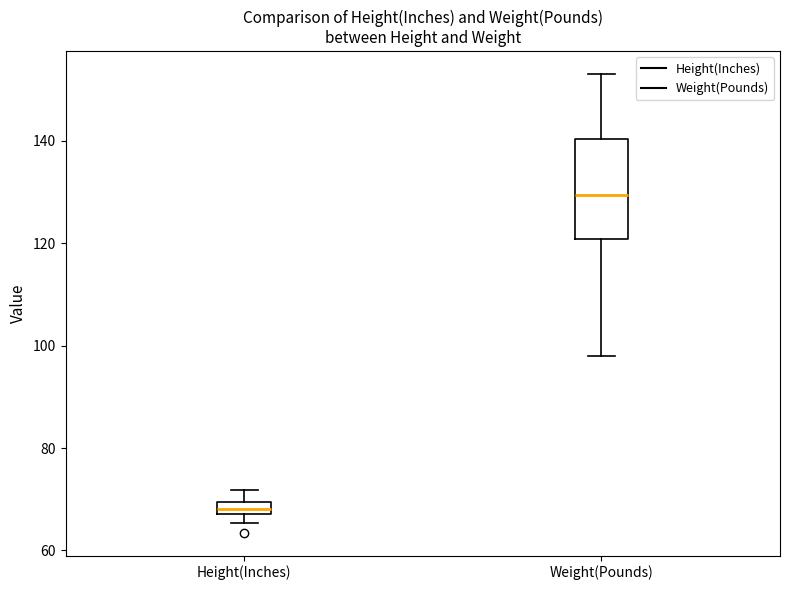

Which box is the tallest, from its lower edge to its upper edge?

Weight(Pounds)